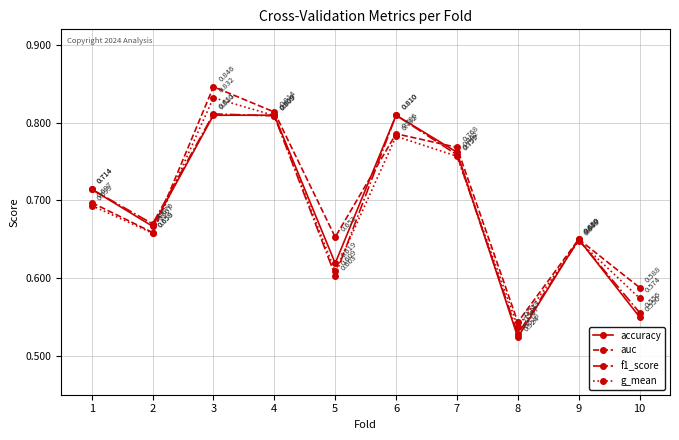

Which series has the widest spread of values?

auc